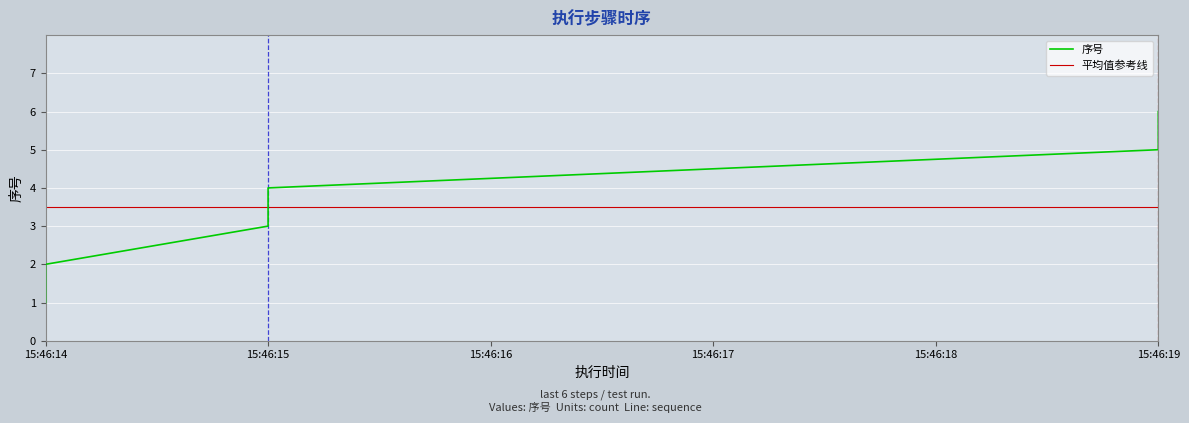

What is the maximum value shown in the chart?

6